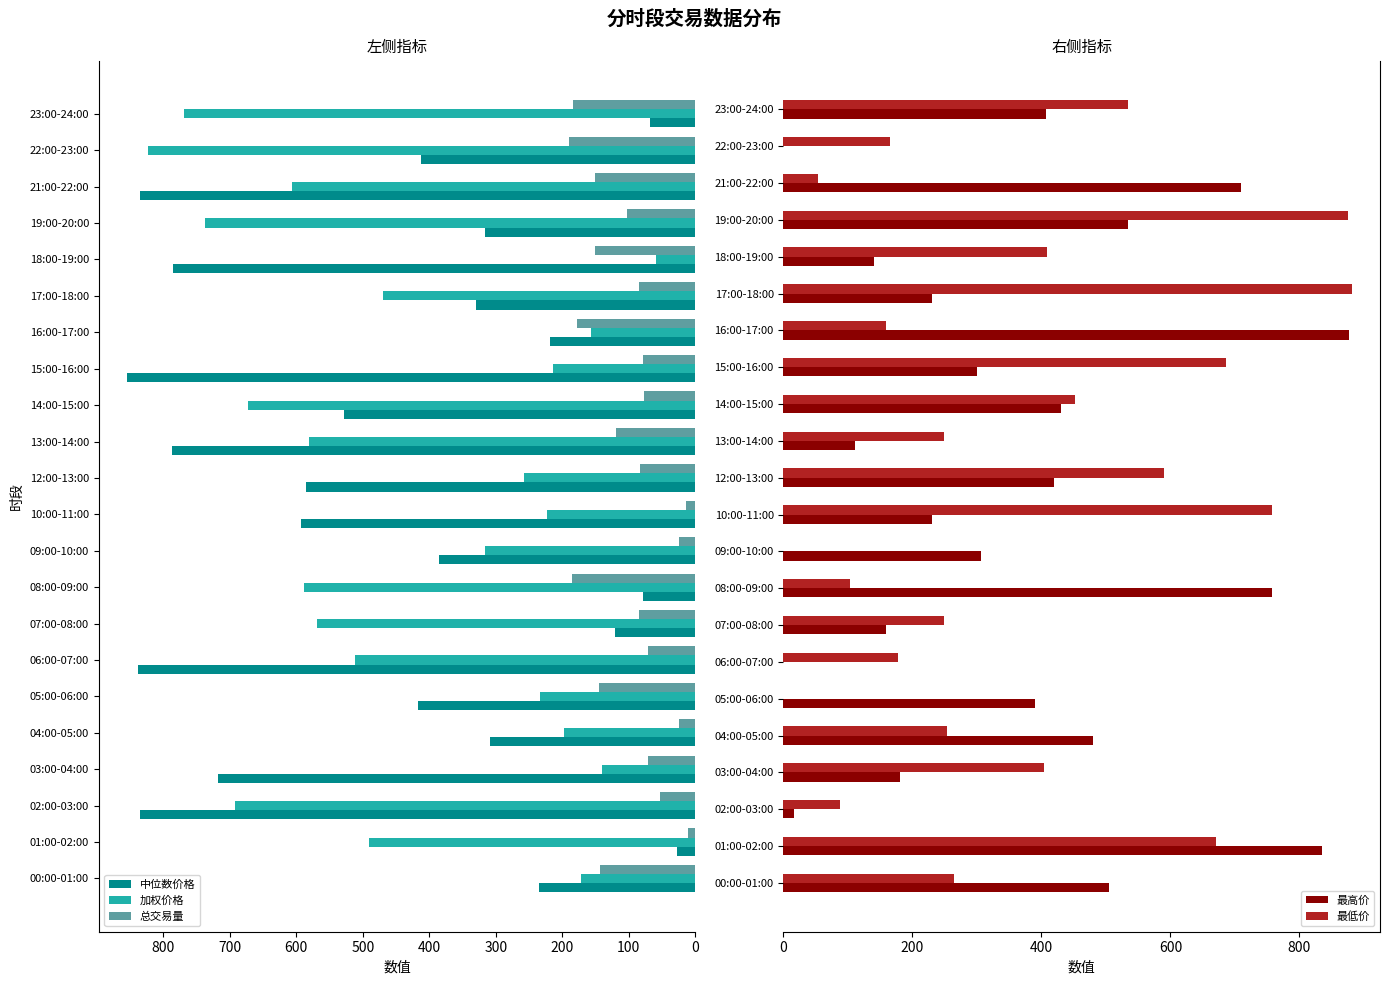

True or false: 加权价格 has a value of 491.1 at 01:00-02:00.

True